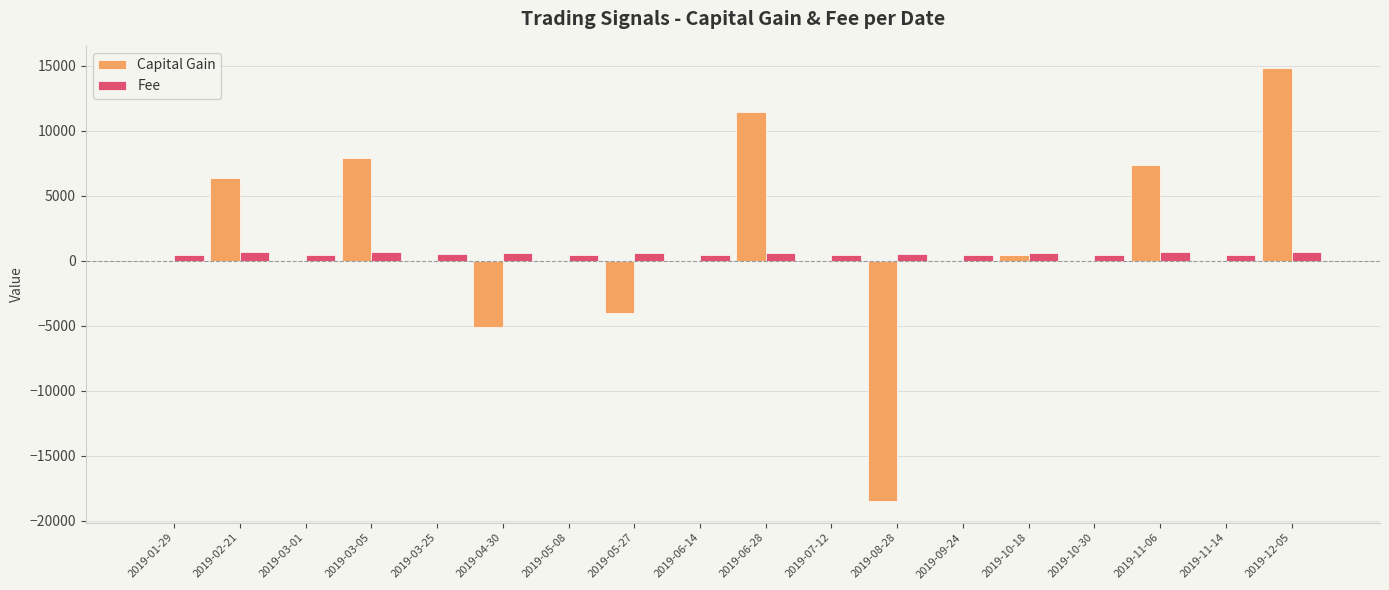

What is the maximum value shown in the chart?

14861